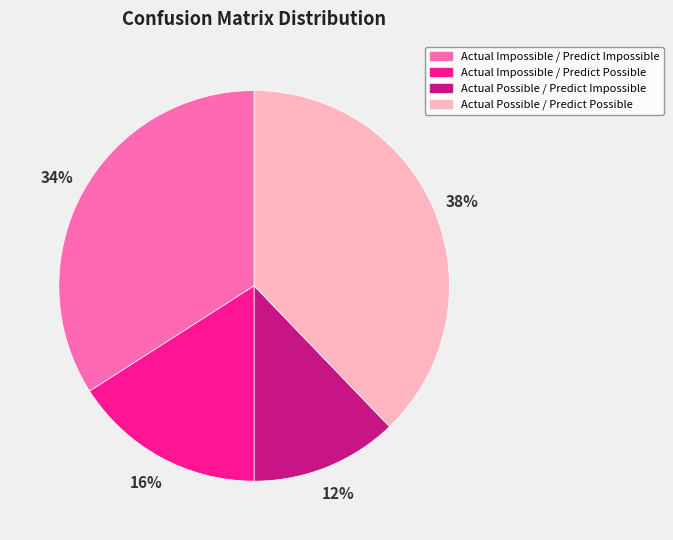

To the nearest percent, what percentage of the pie is Actual Possible / Predict Possible?

38%